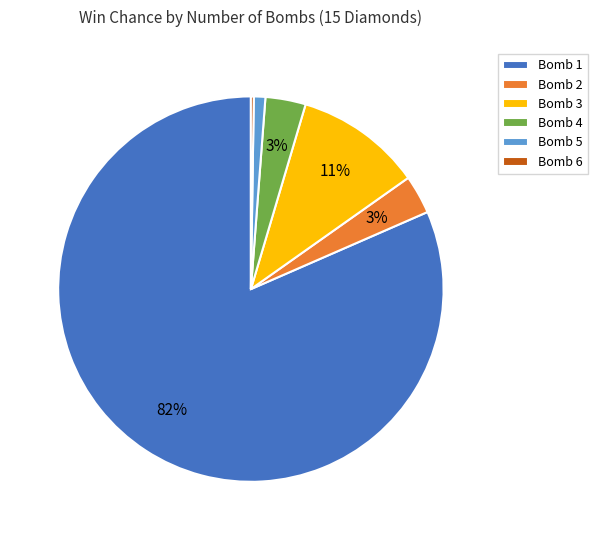

What is the largest slice in the pie chart?

Bomb 1